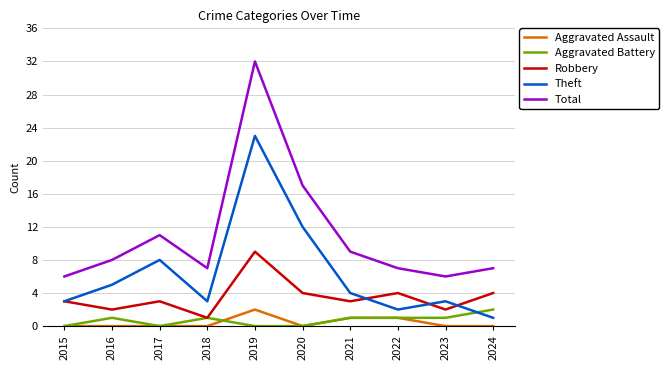

What is the difference between the highest and lowest values at 2019?

32